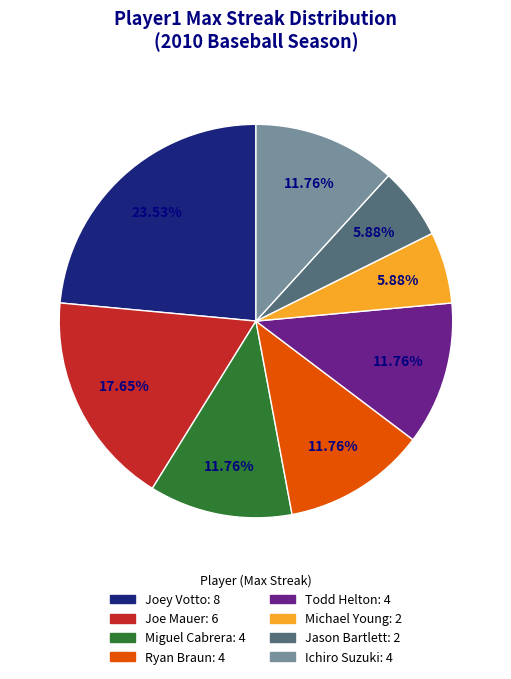

To the nearest percent, what is the difference between the largest and smallest slice percentages?

18%